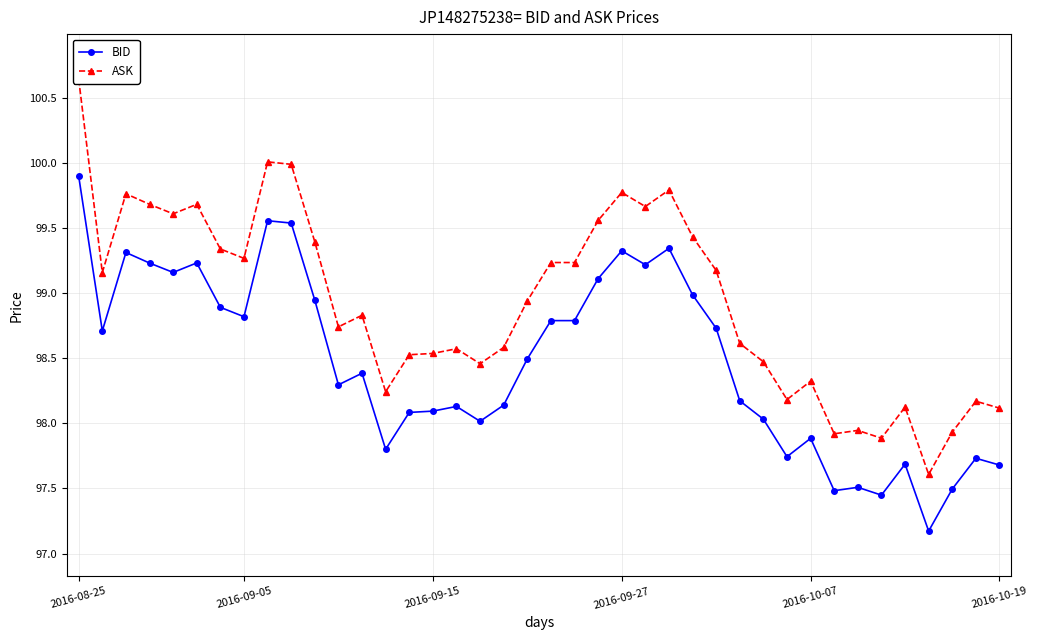

What is the minimum value shown in the chart?

97.2